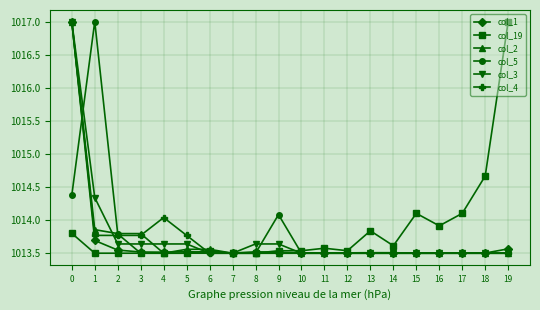

What are all the series names shown in the legend?

col_1, col_19, col_2, col_5, col_3, col_4